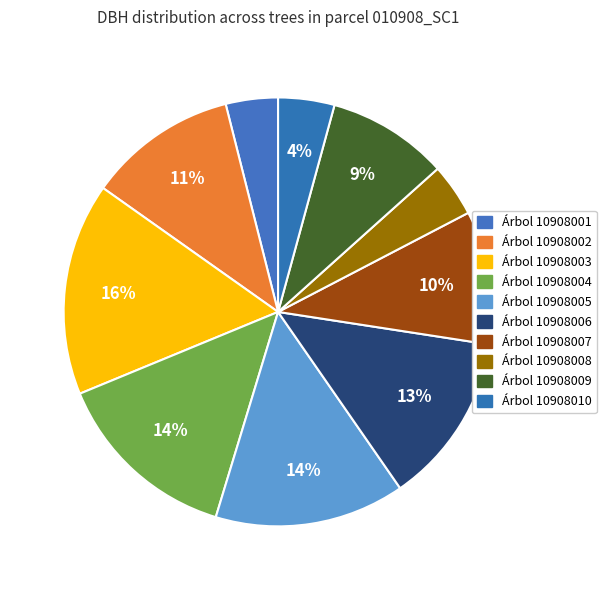

How many segments does this pie chart have?

10